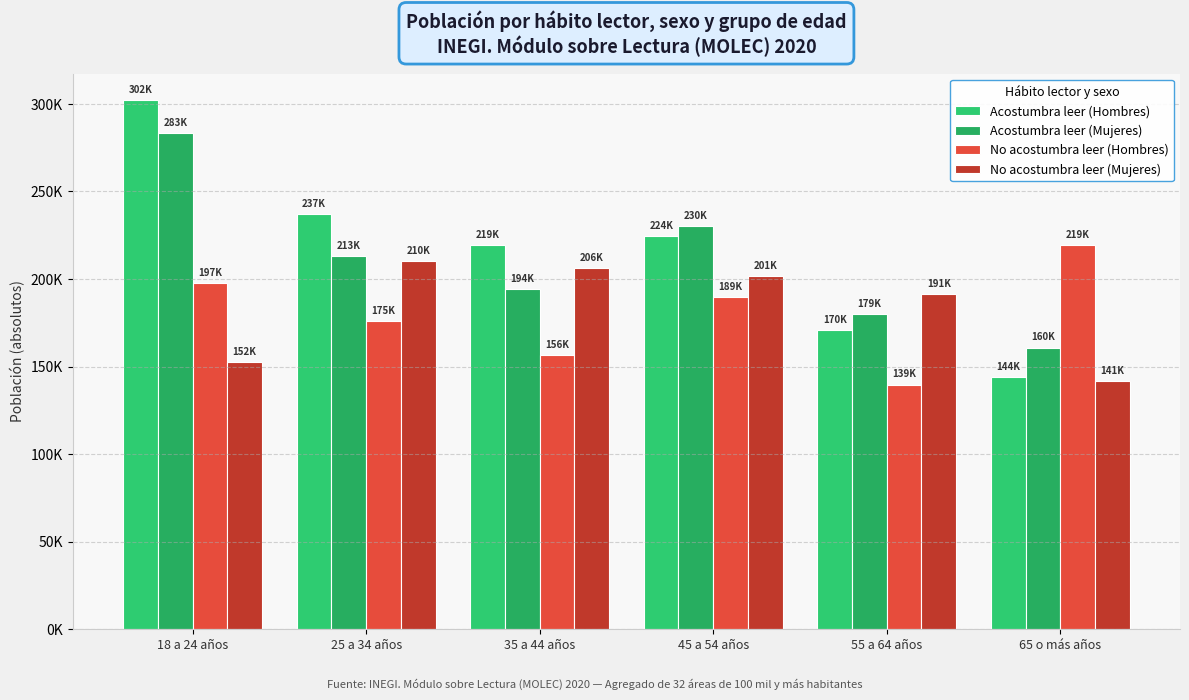

True or false: Acostumbra leer (Hombres) has a value of 237201.1 at 25 a 34 años.

True